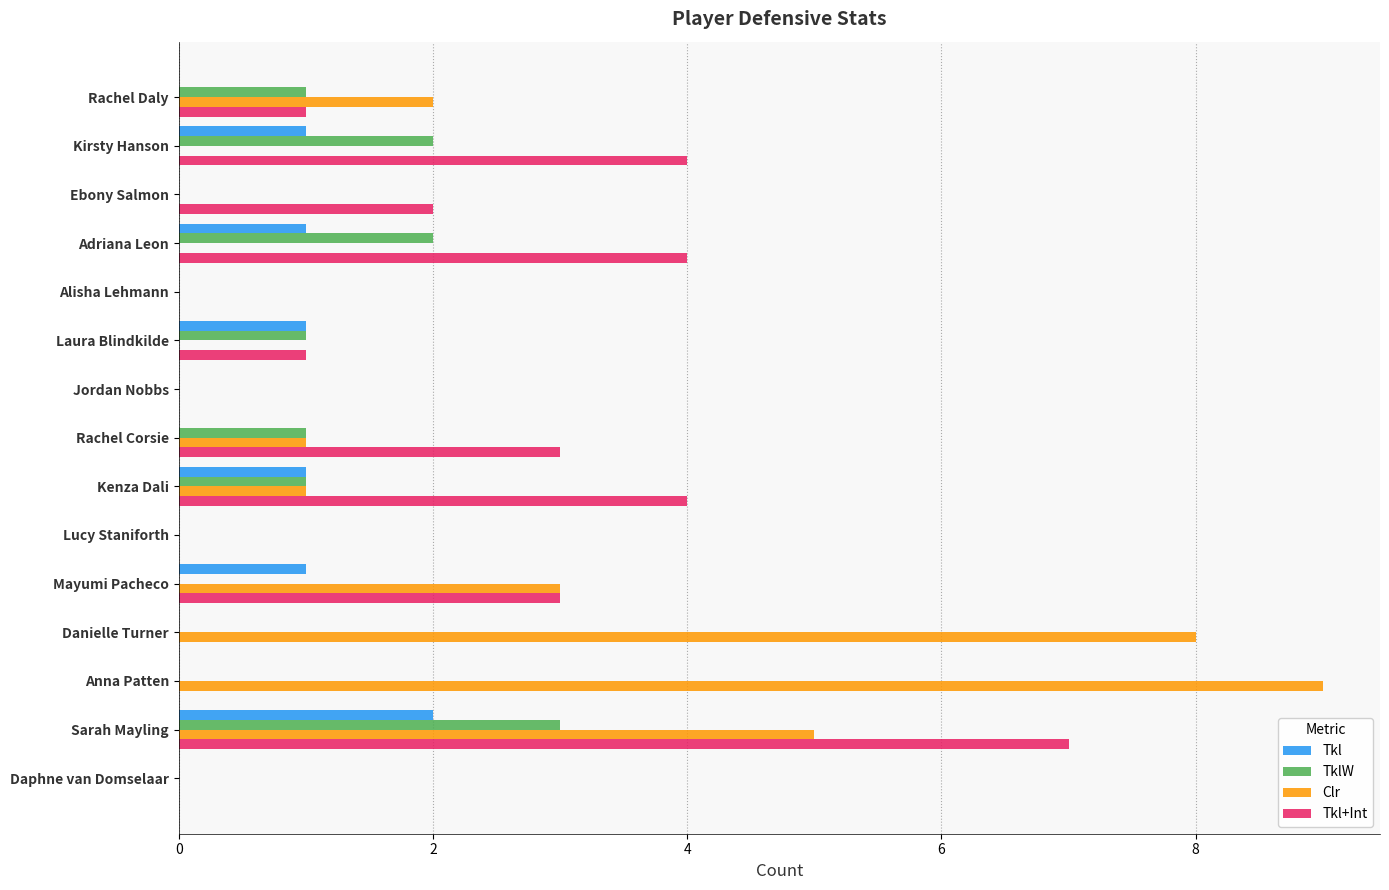

What are all the series names shown in the legend?

Tkl, TklW, Clr, Tkl+Int